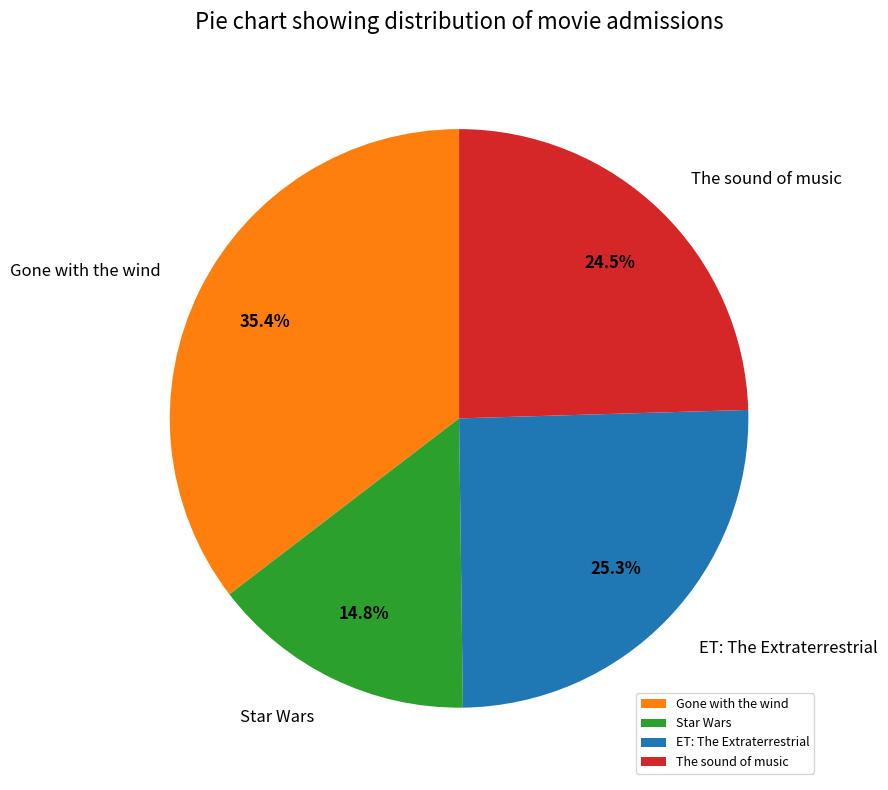

How many slices are in this pie chart?

4